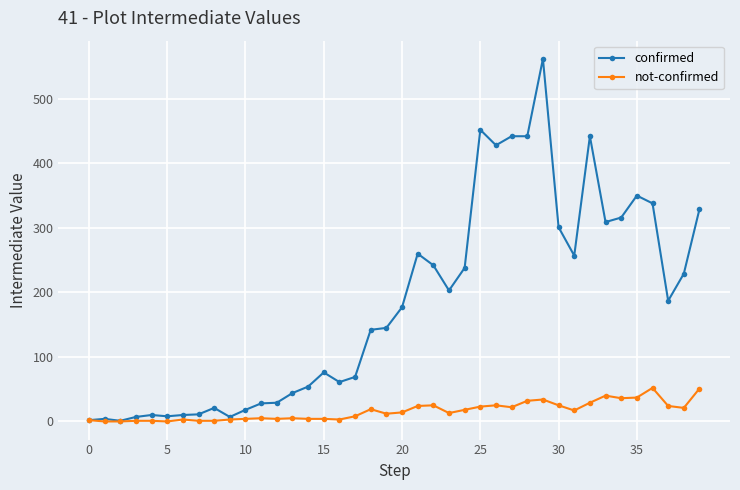

True or false: not-confirmed has more than 0 points higher than both neighbors.

True